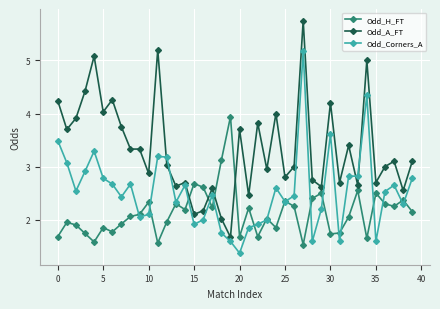

True or false: Odd_Corners_A has more than 0 points higher than both neighbors.

True